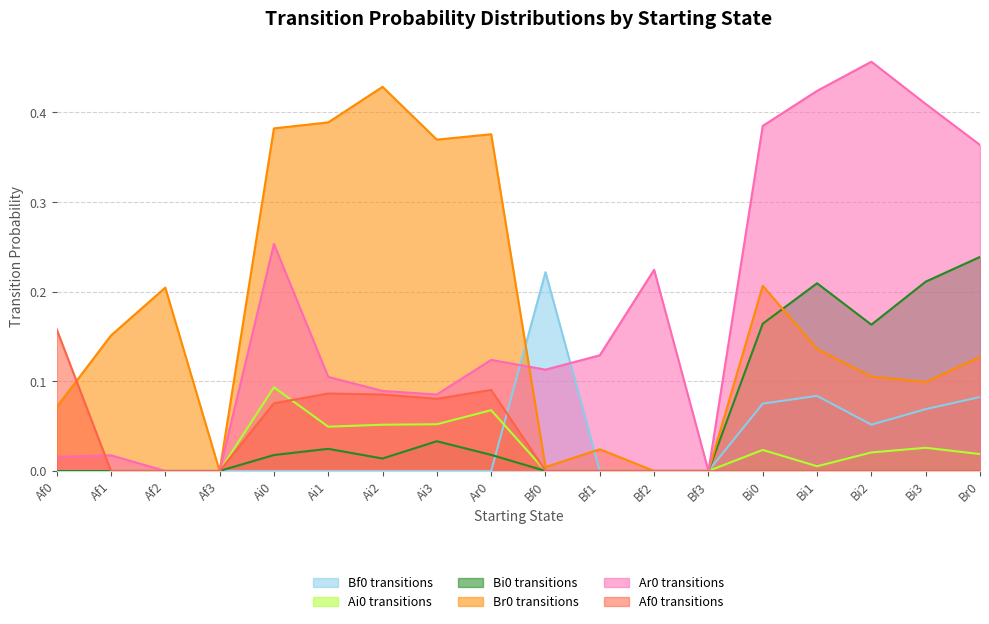

What is the difference between the maximum and second lowest values in the Bf0 series?

0.2